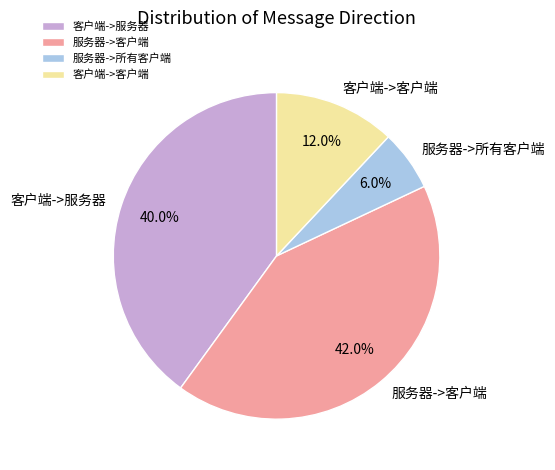

Rank the categories by value from lowest to highest.

服务器->所有客户端, 客户端->客户端, 客户端->服务器, 服务器->客户端